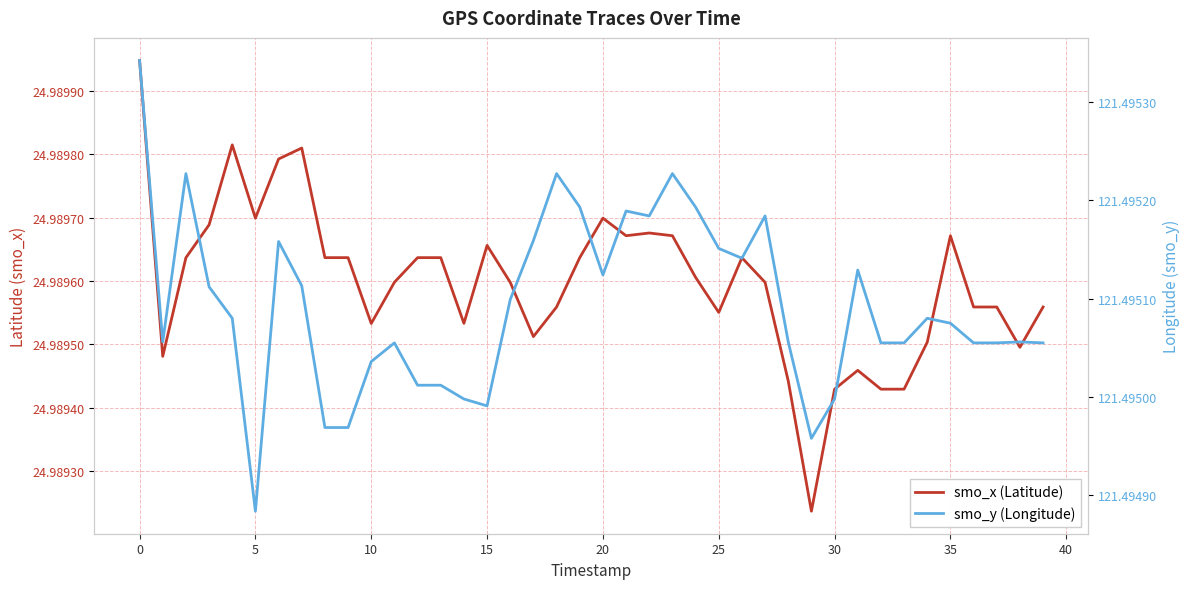

What are all the series names shown in the legend?

smo_x (Latitude), smo_y (Longitude)